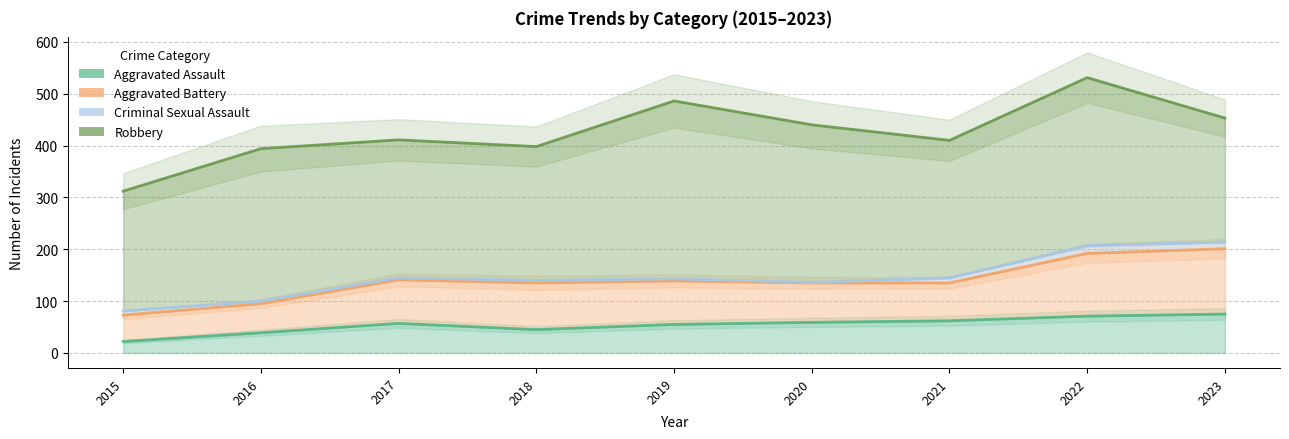

What are all the series names shown in the legend?

Aggravated Assault, Aggravated Battery, Criminal Sexual Assault, Robbery